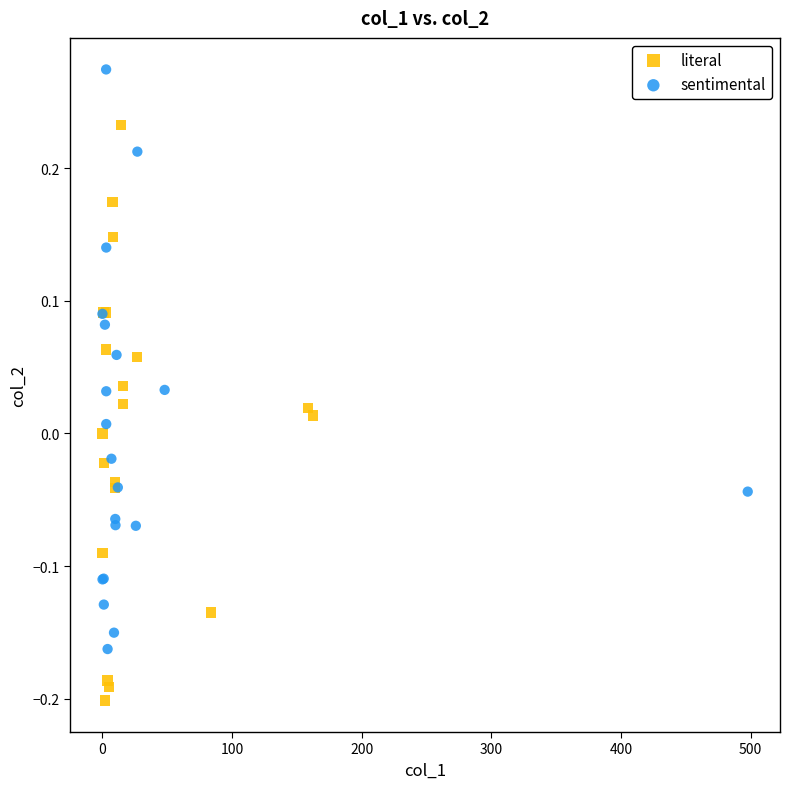

Which series contains the lowest Y value?

literal